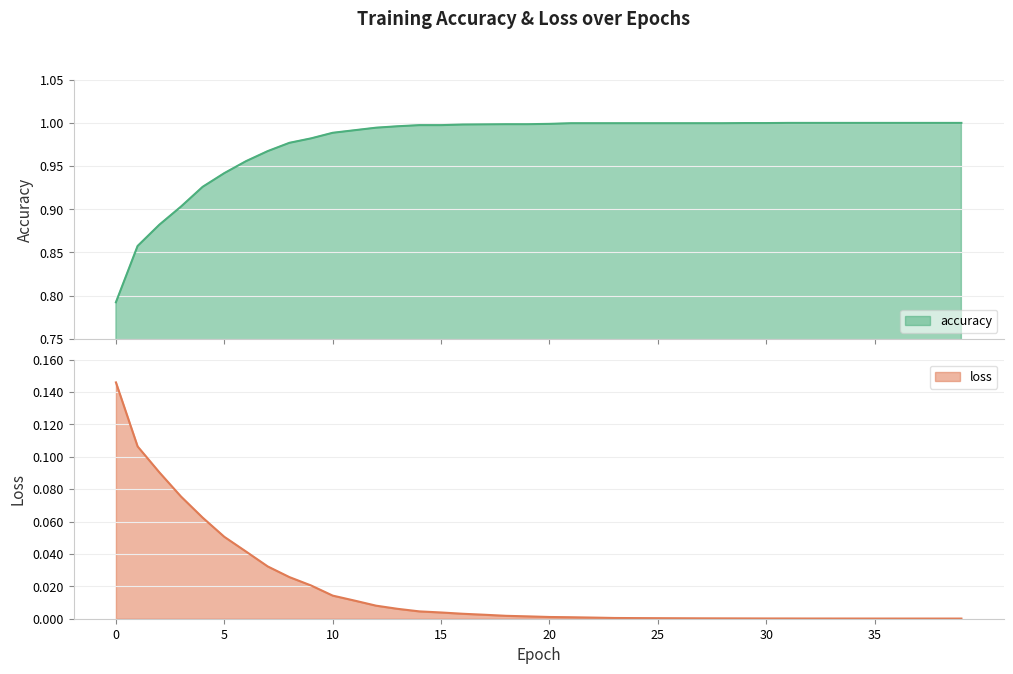

Which category has the highest value across all series?

31